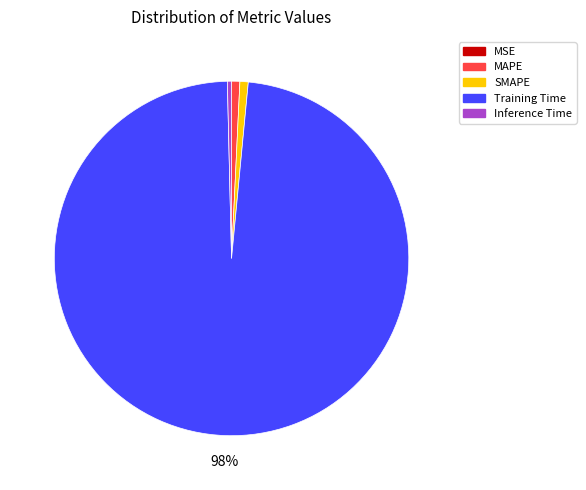

To the nearest percent, what percentage of the pie is Training Time?

98%